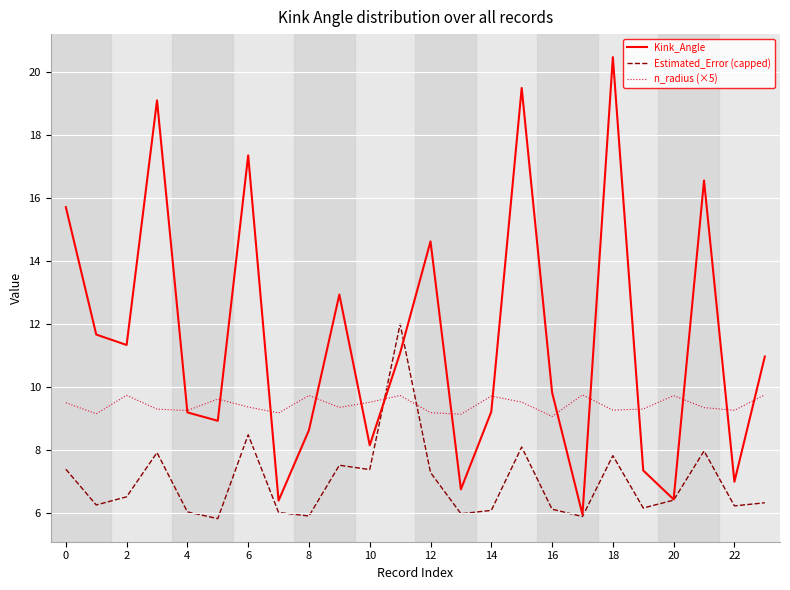

Which series has the largest total across all categories?

Kink_Angle